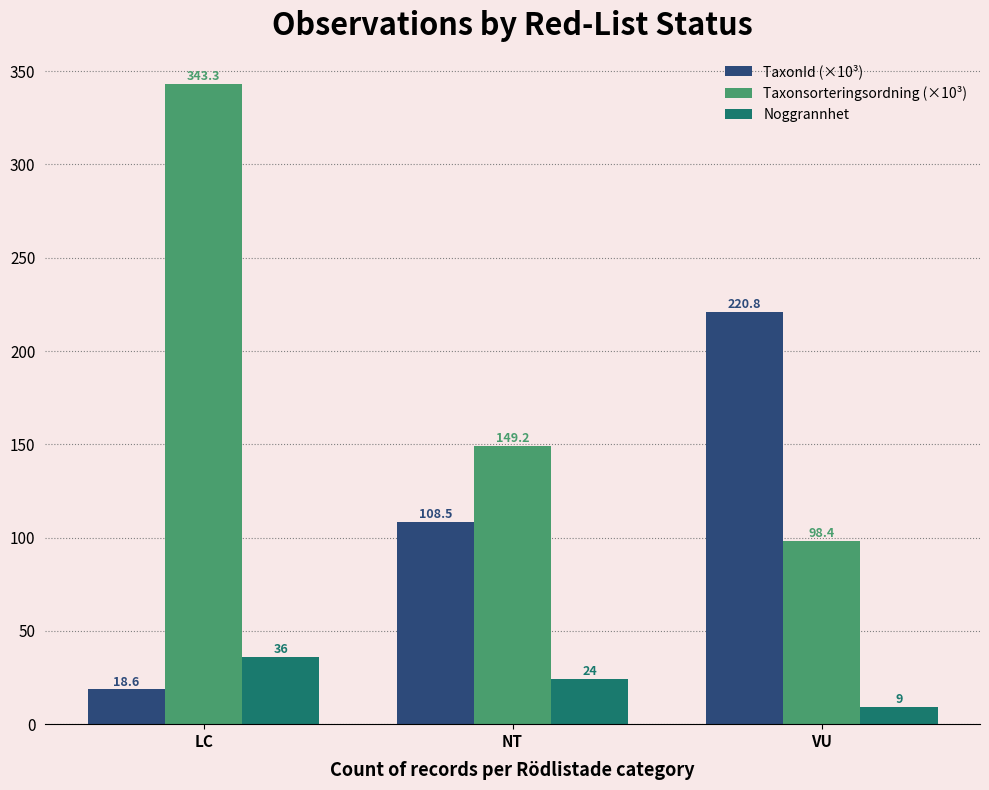

What is the smallest value displayed?

9.0